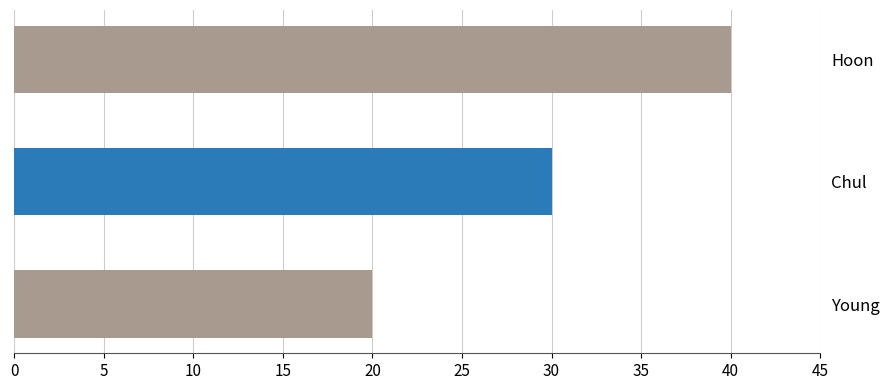

What is the greatest value displayed?

40